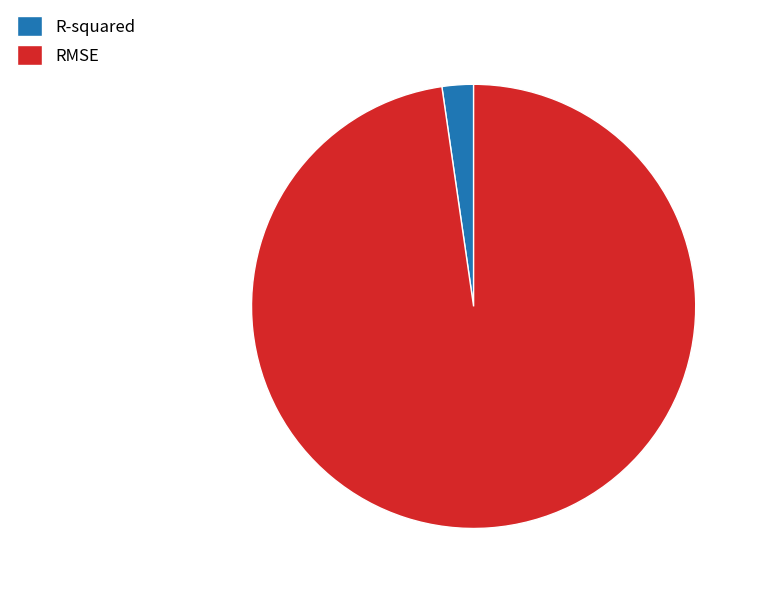

Which slice is the smallest?

R-squared